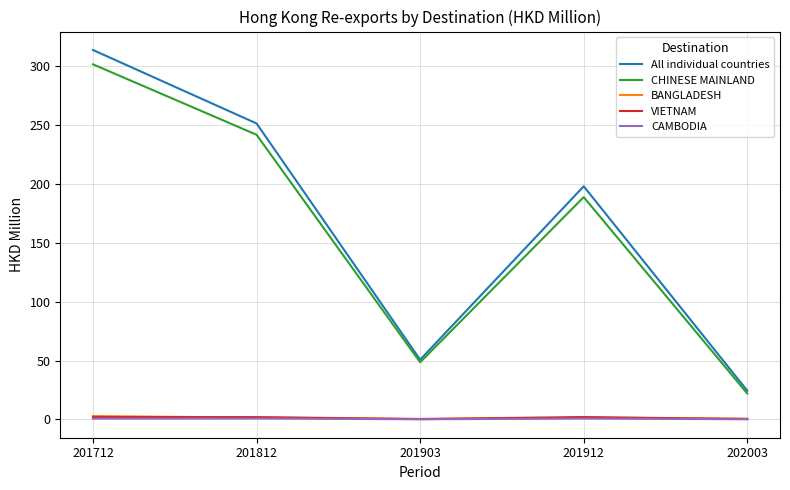

What is the smallest value displayed?

0.2